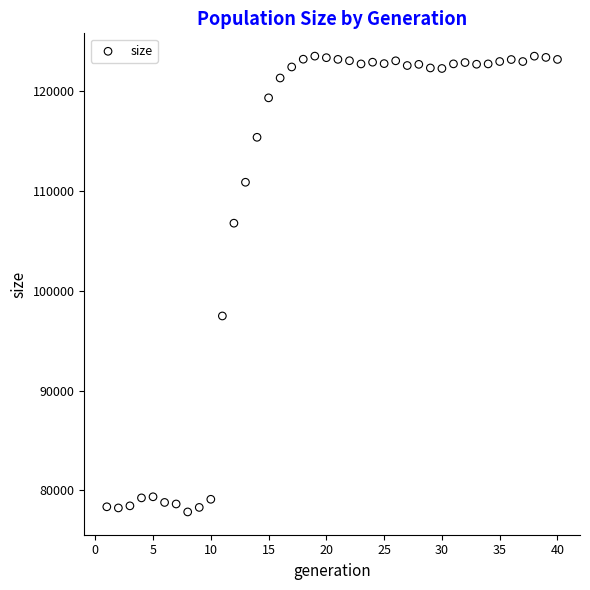

What Y value in the scatter plot is closest to 100675?

97475